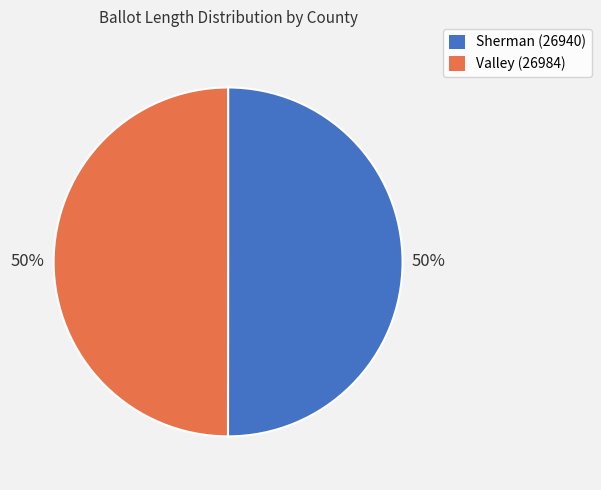

How many segments does this pie chart have?

2